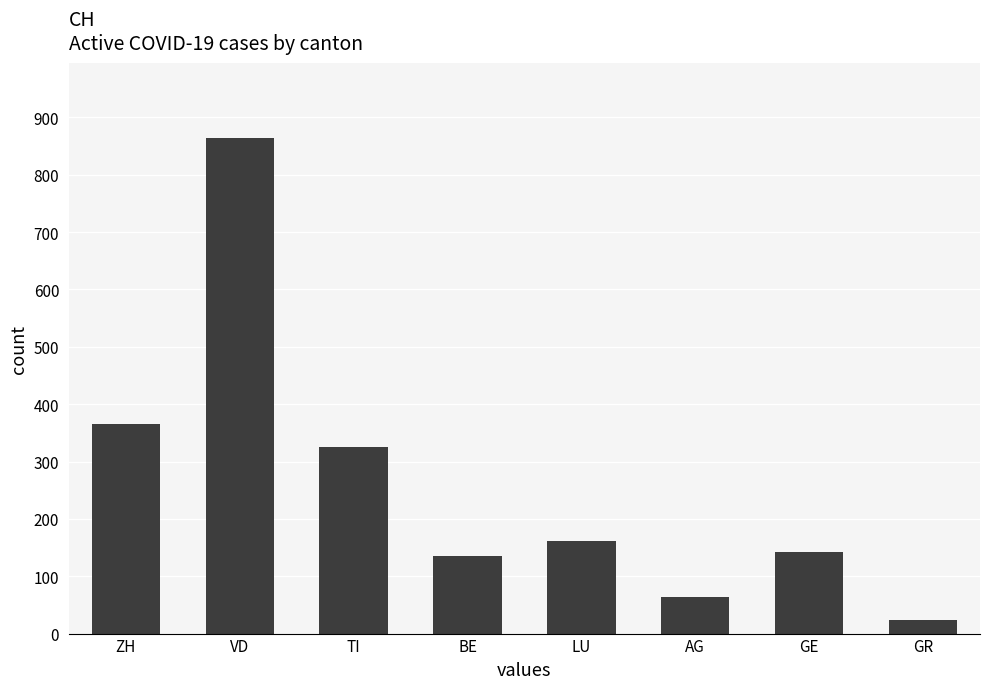

What is the value of the 8th bar from the left?

24